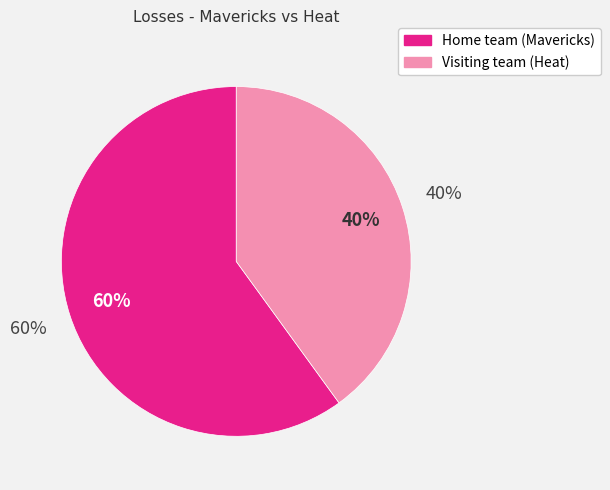

Is Visiting team (Heat) the majority of the pie?

No